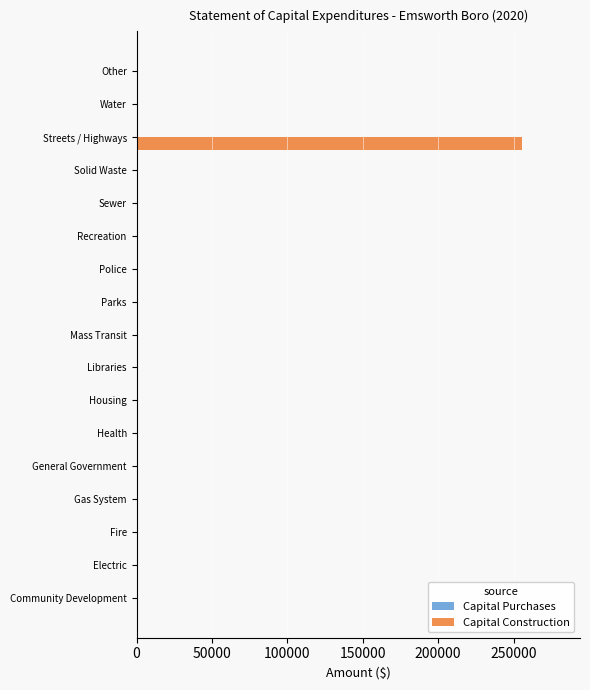

The chart shows a value of -126403 at Mass Transit. True or false?

False